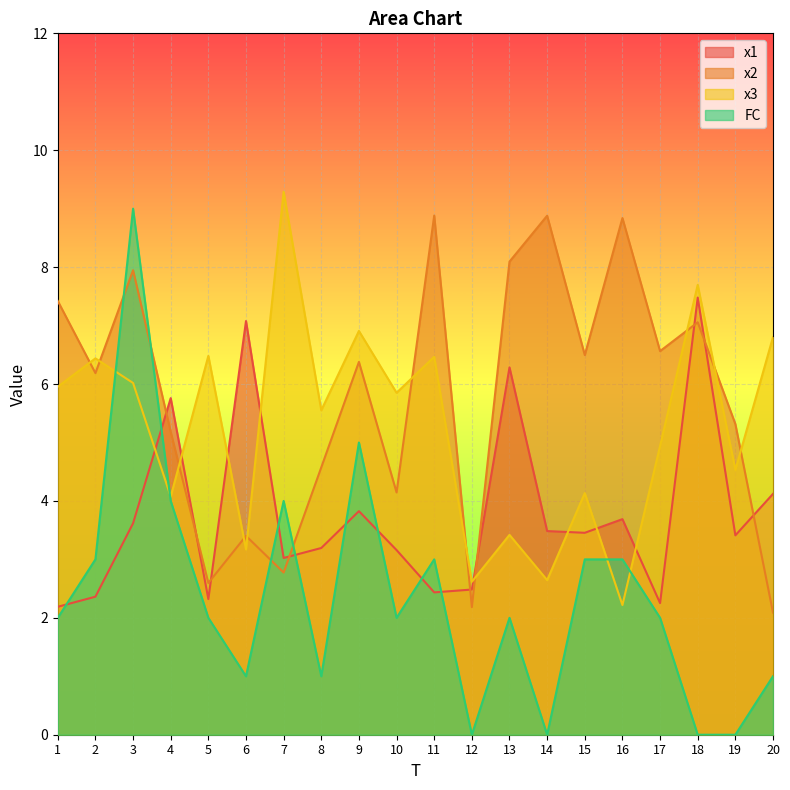

Reading left to right, what are all the values shown in this chart?

x1: 1=2.2	2=2.4	3=3.6	4=5.8	5=2.3	6=7.1	7=3.0	8=3.2	9=3.8	10=3.2	11=2.4	12=2.5	13=6.3	14=3.5	15=3.5	16=3.7	17=2.3	18=7.5	19=3.4	20=4.1
x2: 1=7.4	2=6.2	3=7.9	4=5.2	5=2.6	6=3.4	7=2.8	8=4.6	9=6.4	10=4.1	11=8.9	12=2.2	13=8.1	14=8.9	15=6.5	16=8.8	17=6.6	18=7.1	19=5.3	20=2.1
x3: 1=6.0	2=6.4	3=6.0	4=4.1	5=6.5	6=3.2	7=9.3	8=5.6	9=6.9	10=5.8	11=6.5	12=2.6	13=3.4	14=2.6	15=4.1	16=2.2	17=4.9	18=7.7	19=4.5	20=6.8
FC: 1=2.0	2=3.0	3=9.0	4=4.0	5=2.0	6=1.0	7=4.0	8=1.0	9=5.0	10=2.0	11=3.0	12=0.0	13=2.0	14=0.0	15=3.0	16=3.0	17=2.0	18=0.0	19=0.0	20=1.0